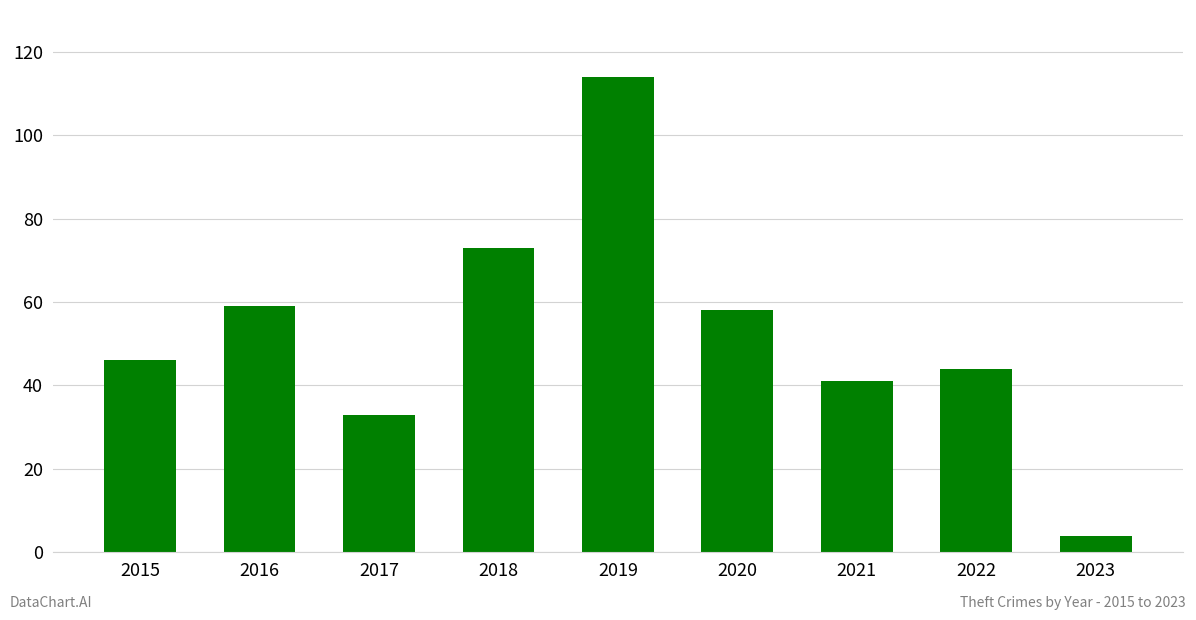

What is the value of the 7th bar from the left?

41